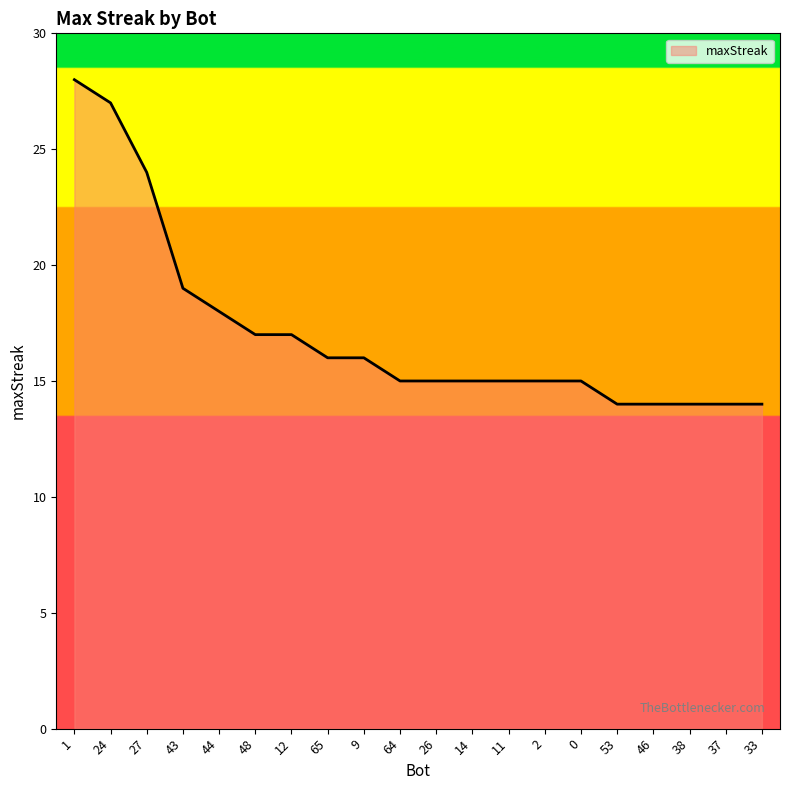

What is the approximate value at 65?

16